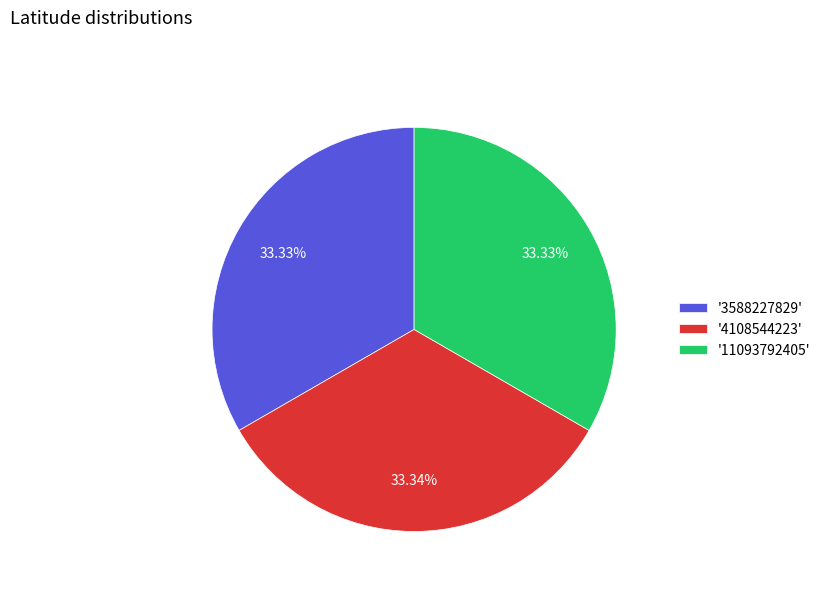

To the nearest percent, what is the average slice percentage?

33%